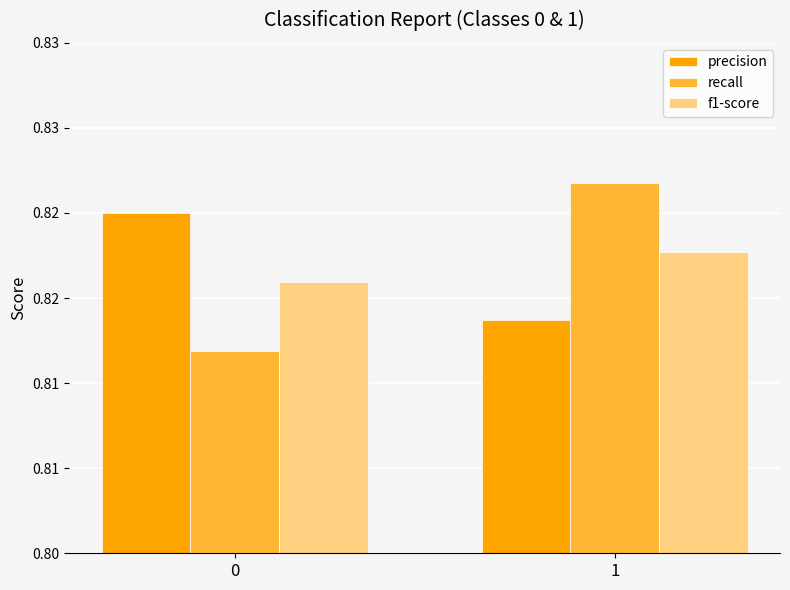

What is the value of the precision bar at the 1st from the left?

0.8